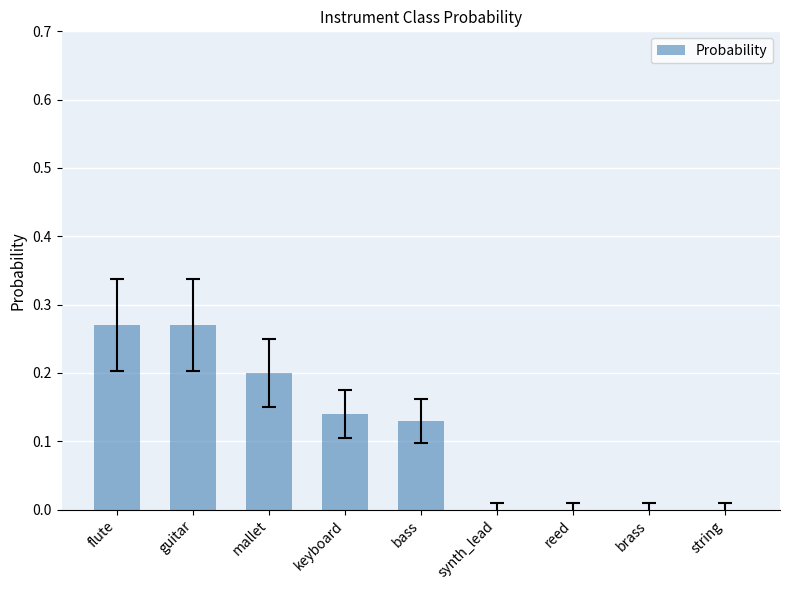

True or false: the data shows 0.1 at mallet.

False